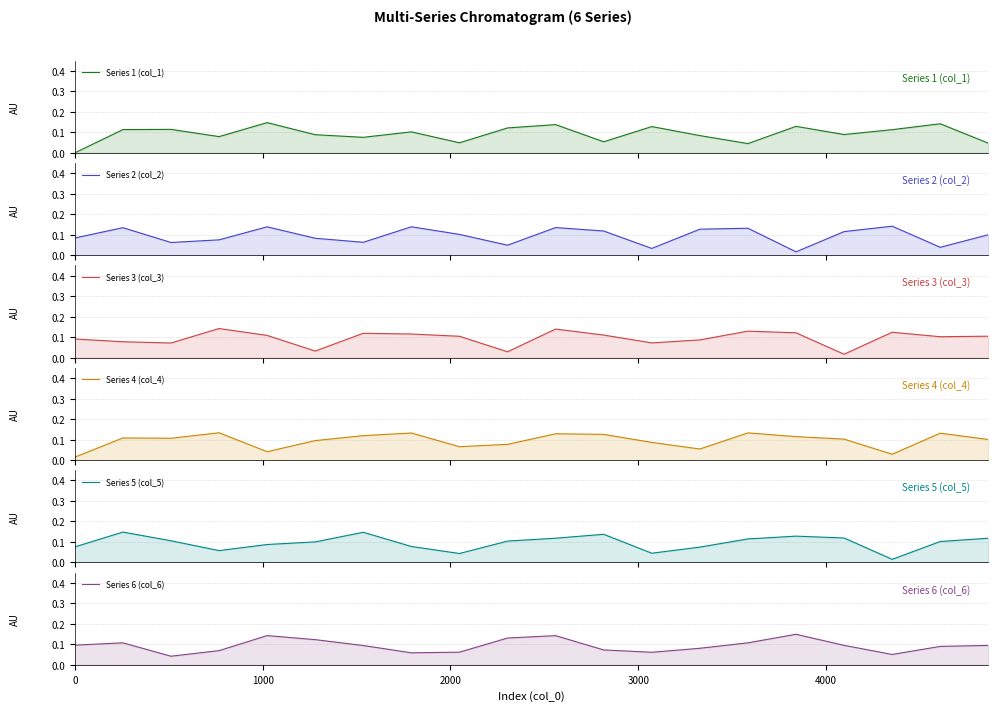

How many categories are shown in the chart?

20